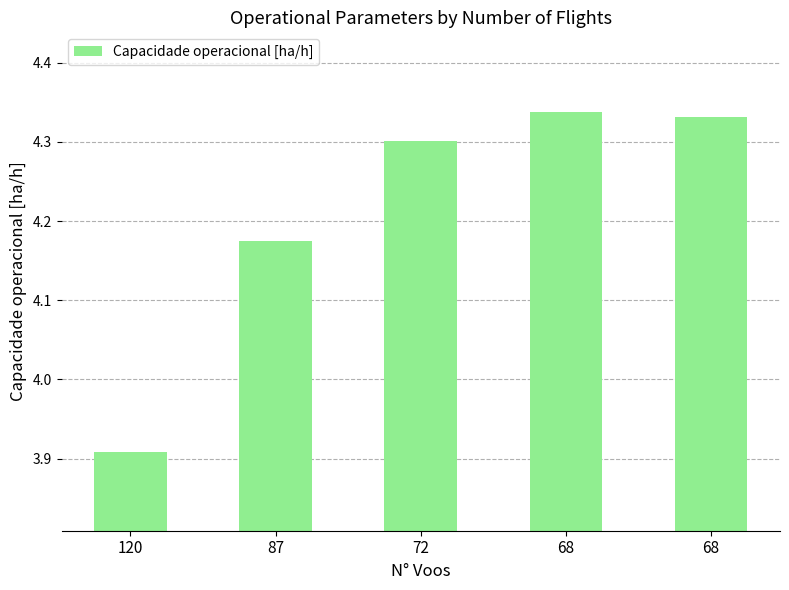

Count the number of categories in the chart.

5